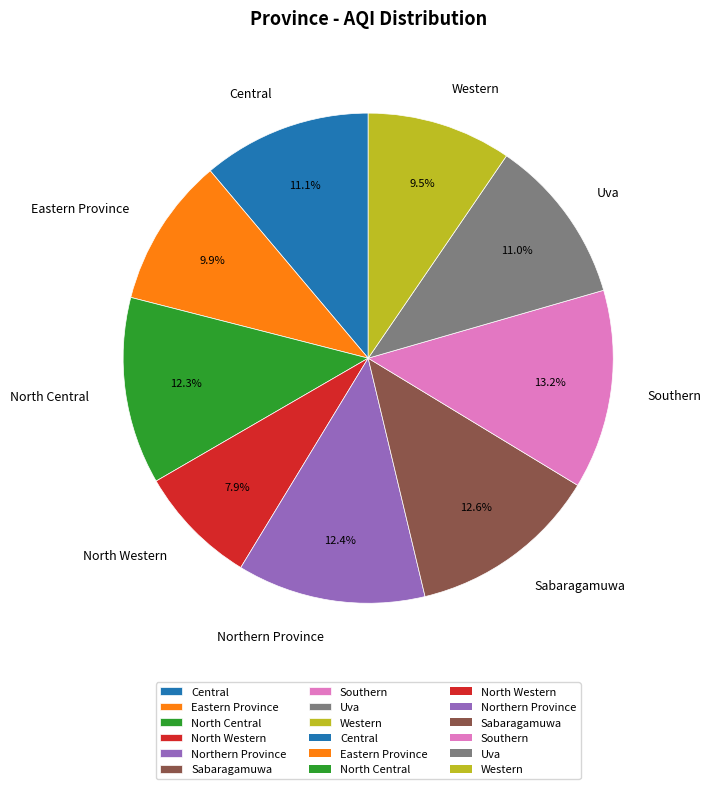

How many segments does this pie chart have?

9